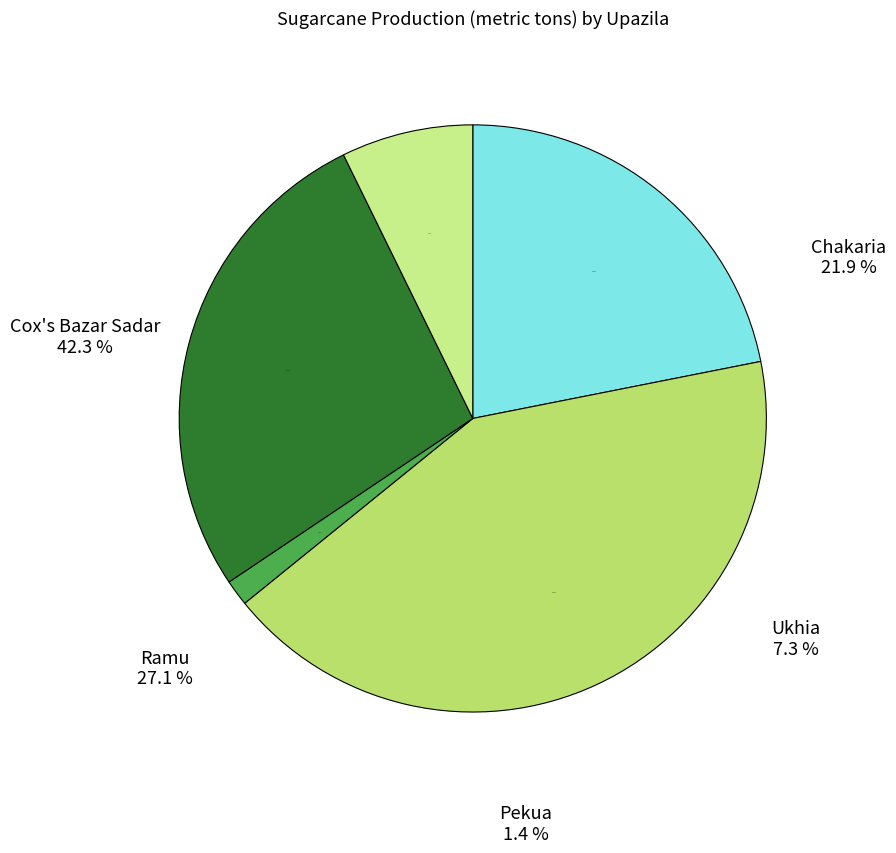

Rank the categories by value from highest to lowest.

Cox's Bazar Sadar, Ramu, Chakaria, Ukhia, Pekua